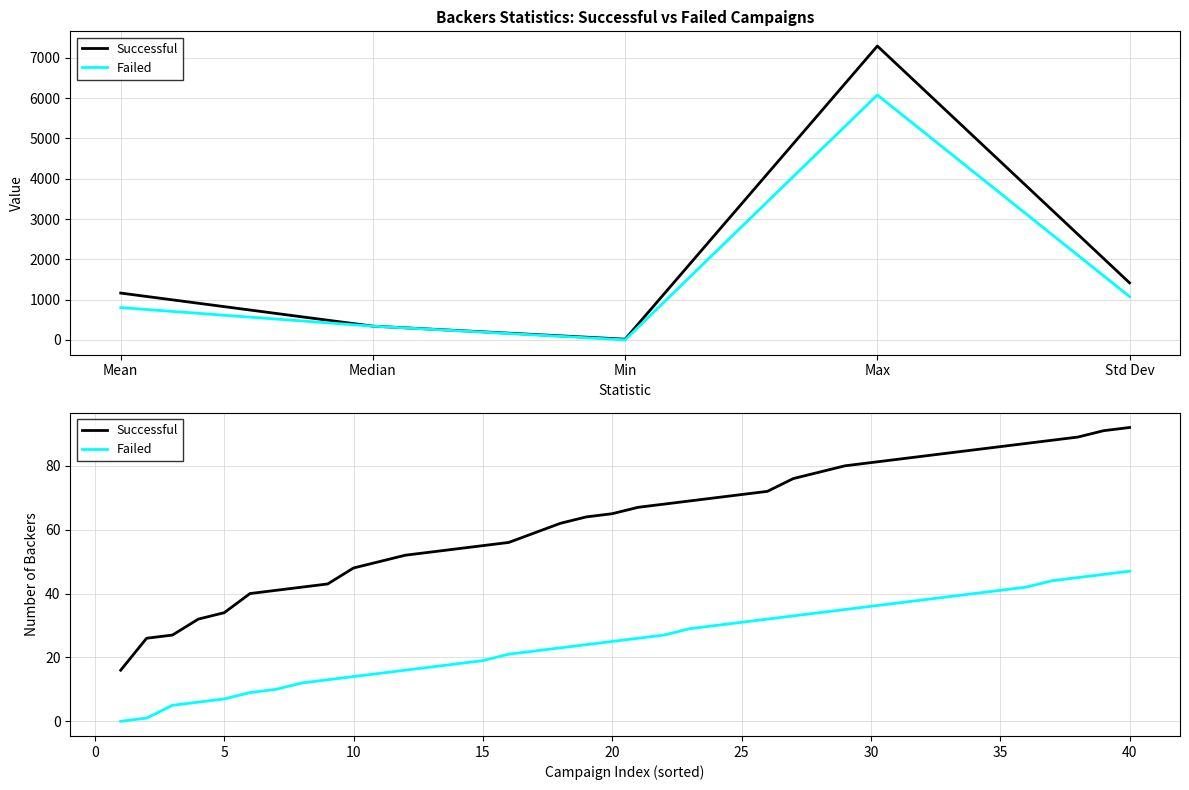

How many lines are shown in the chart?

2